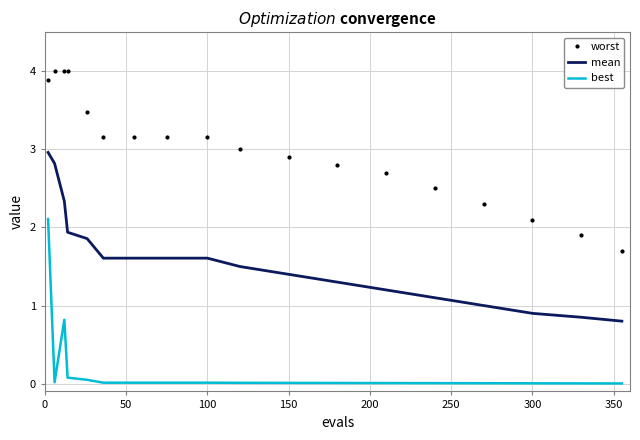

List the series in order of their overall mean, highest first.

worst, mean, best